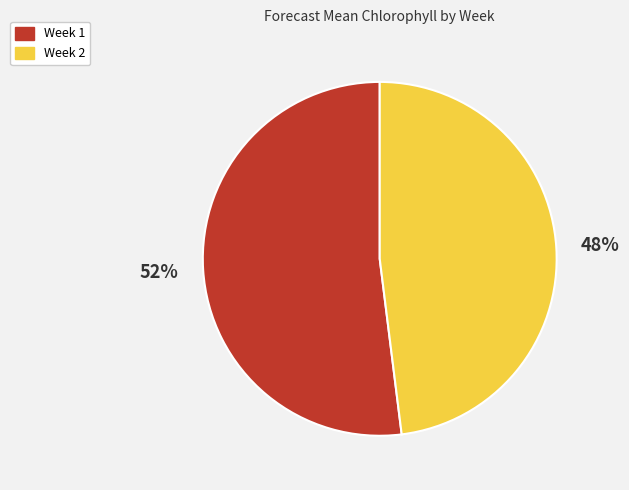

How many segments does this pie chart have?

2